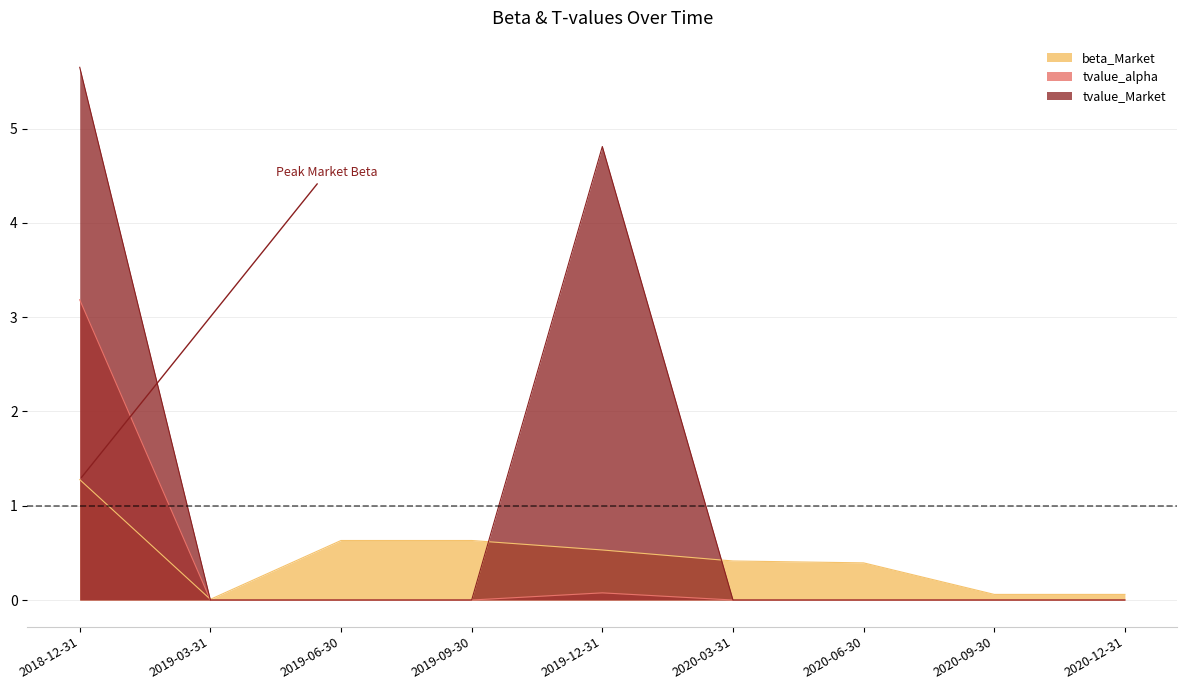

Does the chart display data point markers on the line(s)?

No